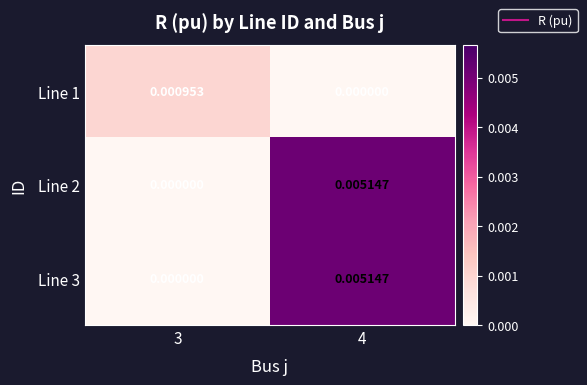

Is the value of Line 1 at 3 greater than the value of Line 3 at 3?

Yes